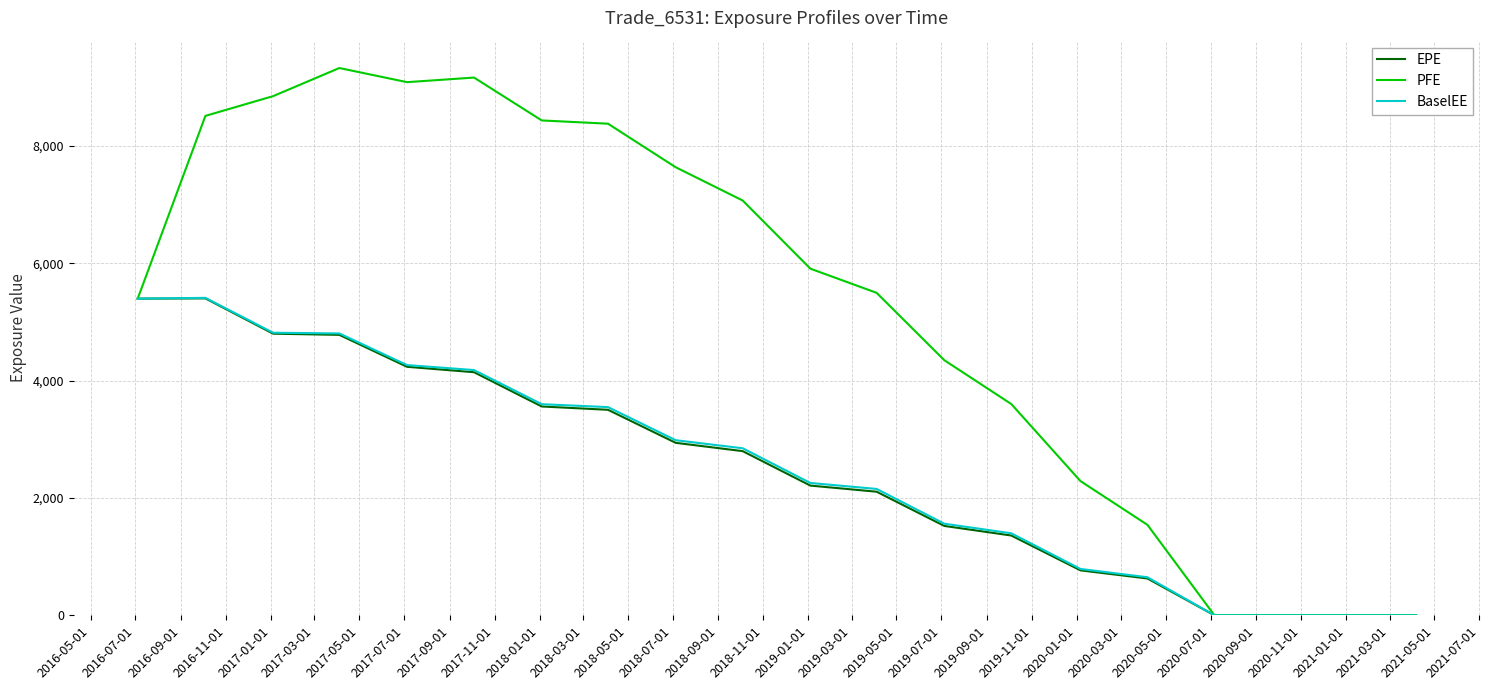

Which series has the widest spread of values?

PFE